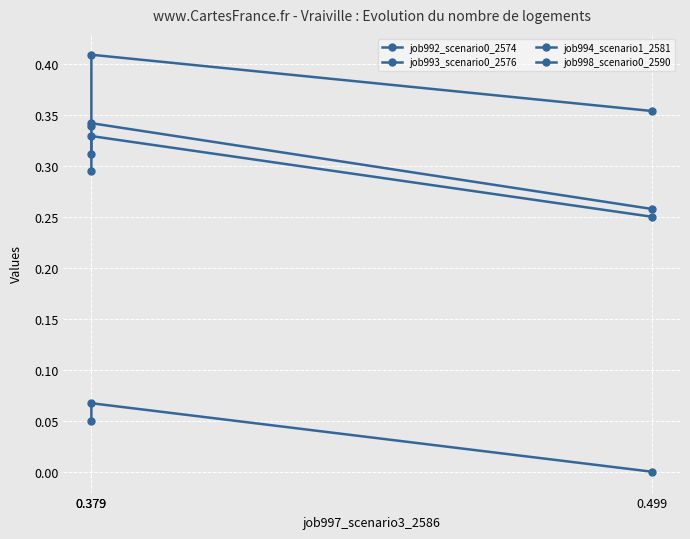

Where is job992_scenario0_2574 nearest to the value 0?

0.499